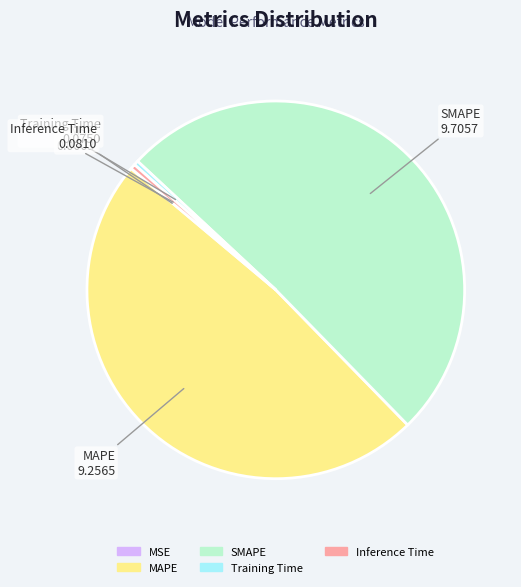

True or false: SMAPE accounts for 51% of the total.

True